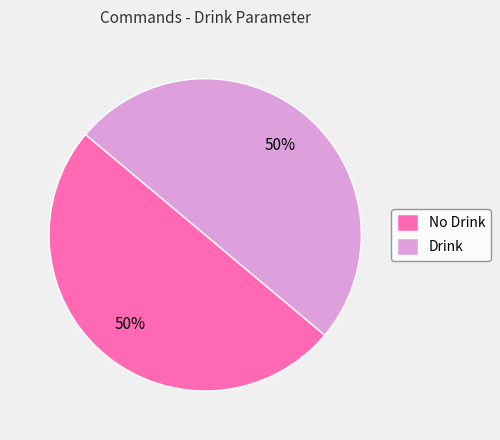

To the nearest percent, what is the combined percentage of Drink and No Drink?

100%